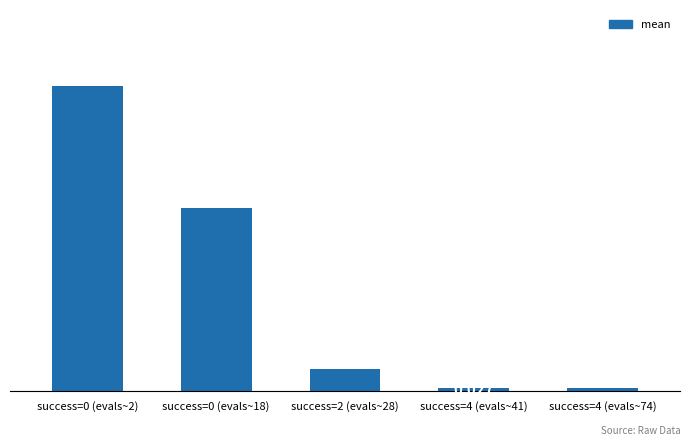

What is the sum of all values?

4.3